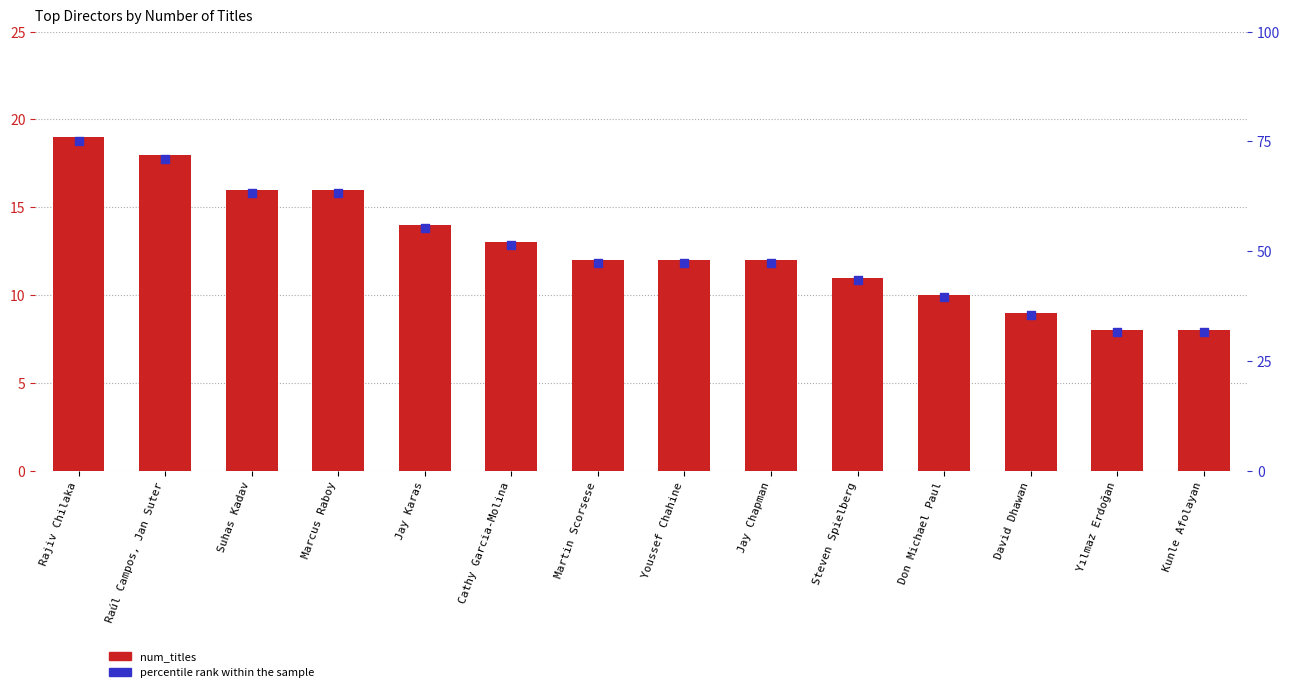

What is the total value across all series at Jay Chapman?

59.4